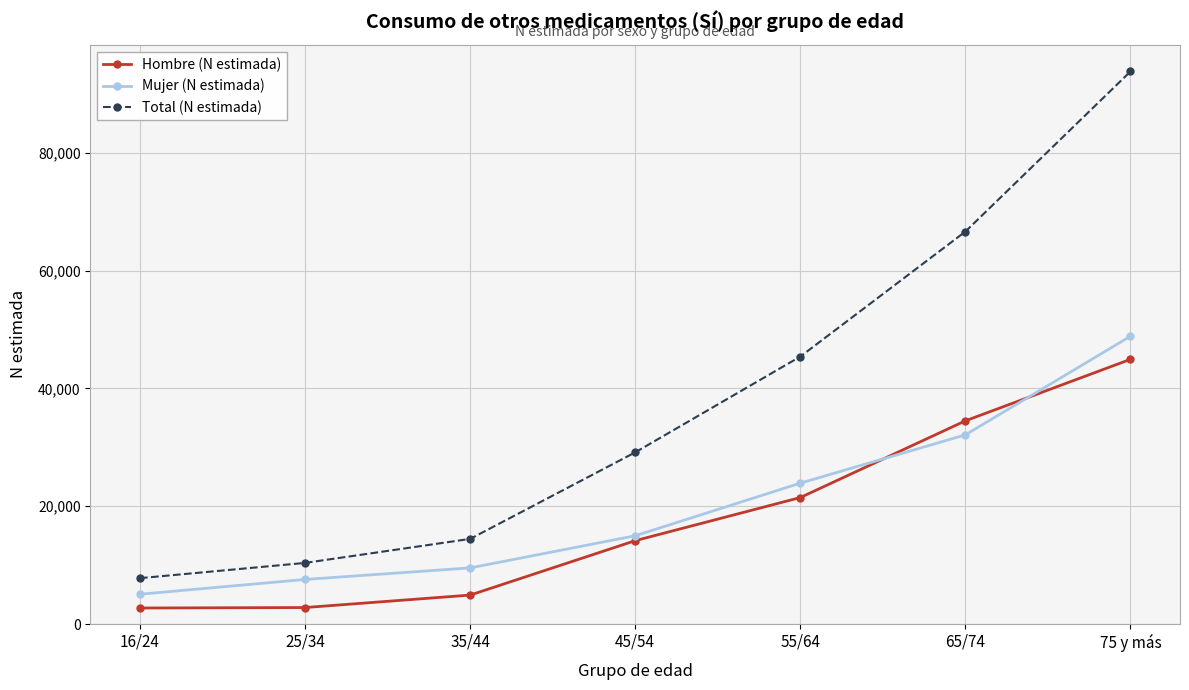

What is the value of the Total (N estimada) point at the 6th from the left?

66635